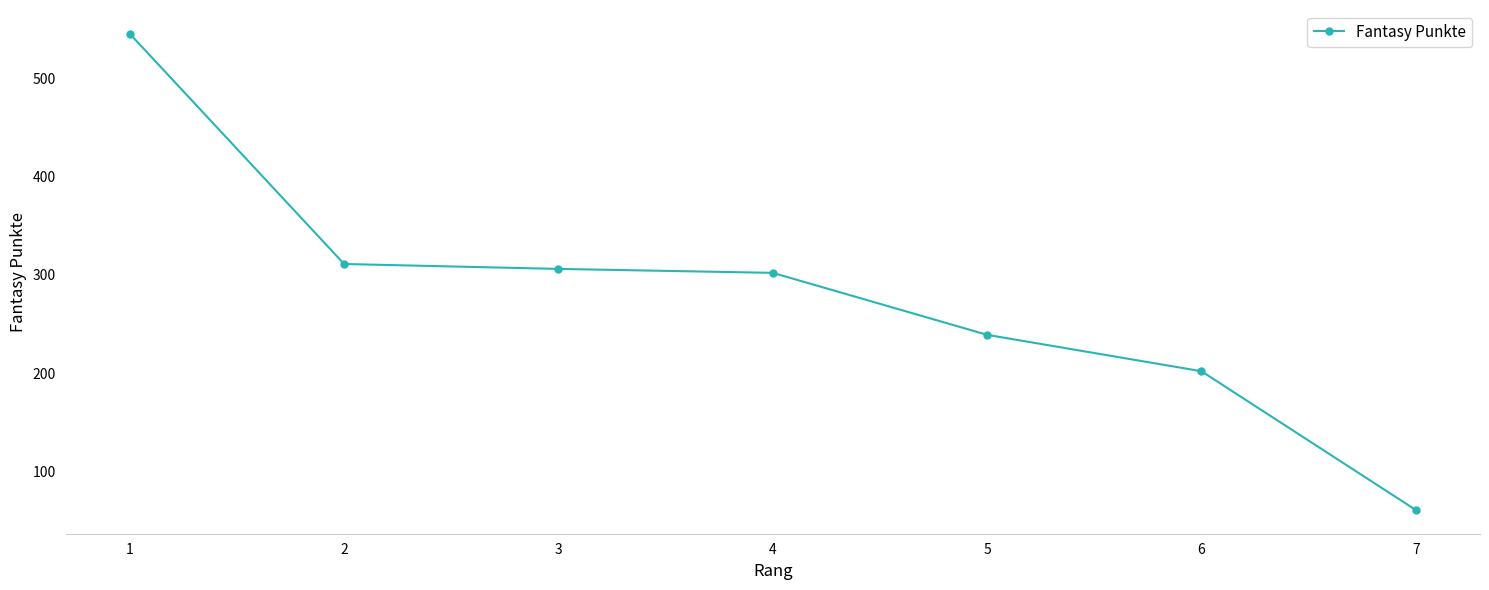

True or false: there are more than 2 points higher than both neighbors.

False